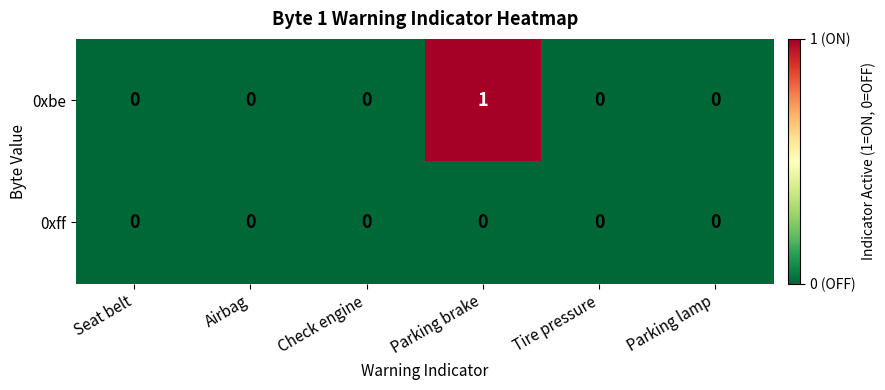

How many series are shown in this chart?

2